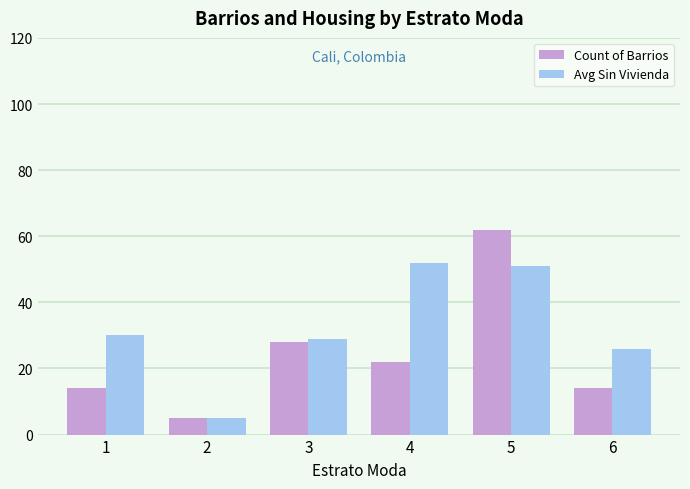

True or false: Count of Barrios has a value of 14 at 6.

True